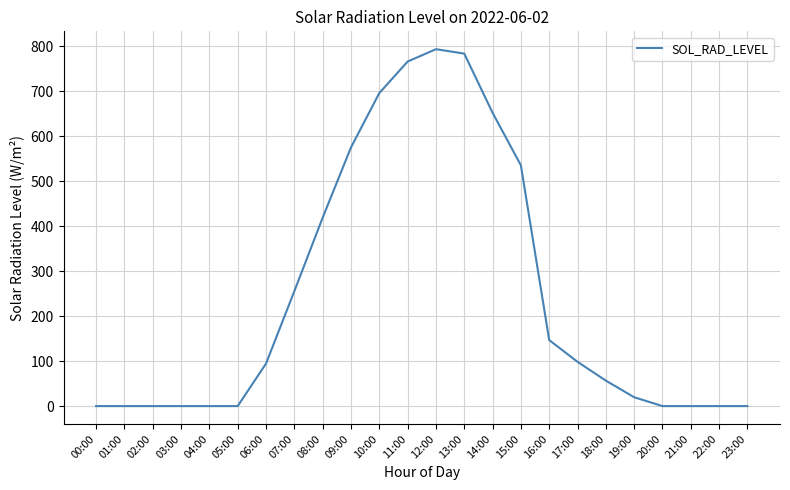

Is it true that the value at 15:00 is 750.9?

False